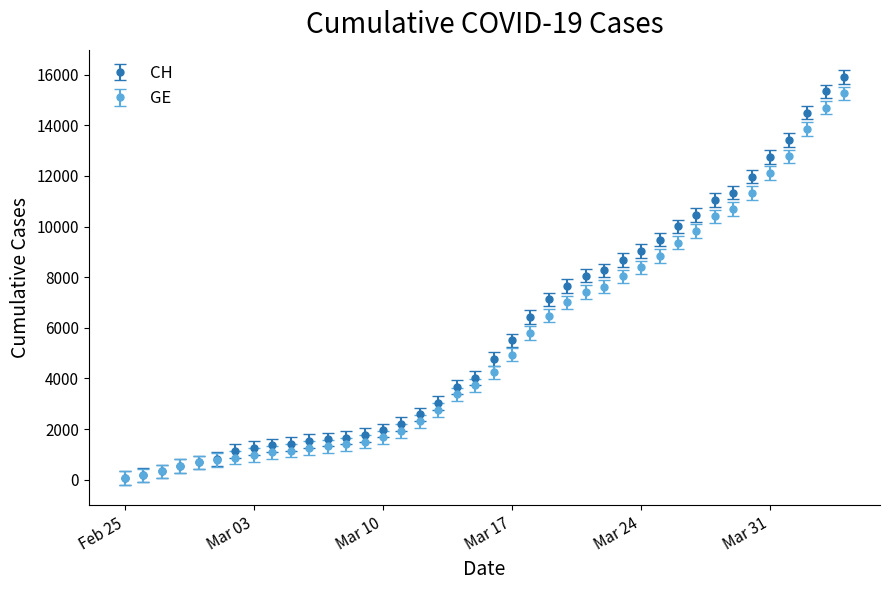

List the series in order of their overall mean, lowest first.

GE, CH